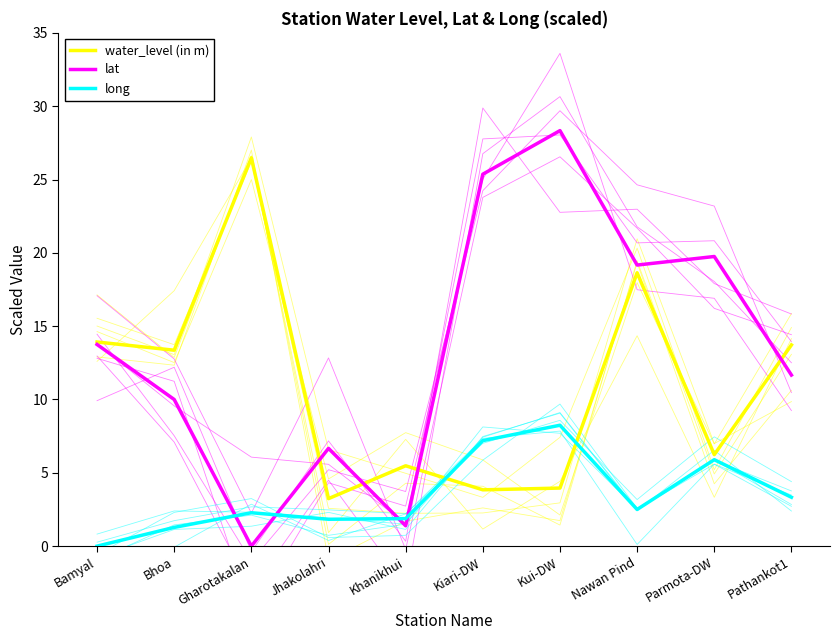

Is it true that long equals 1.2 at Khanikhui?

False